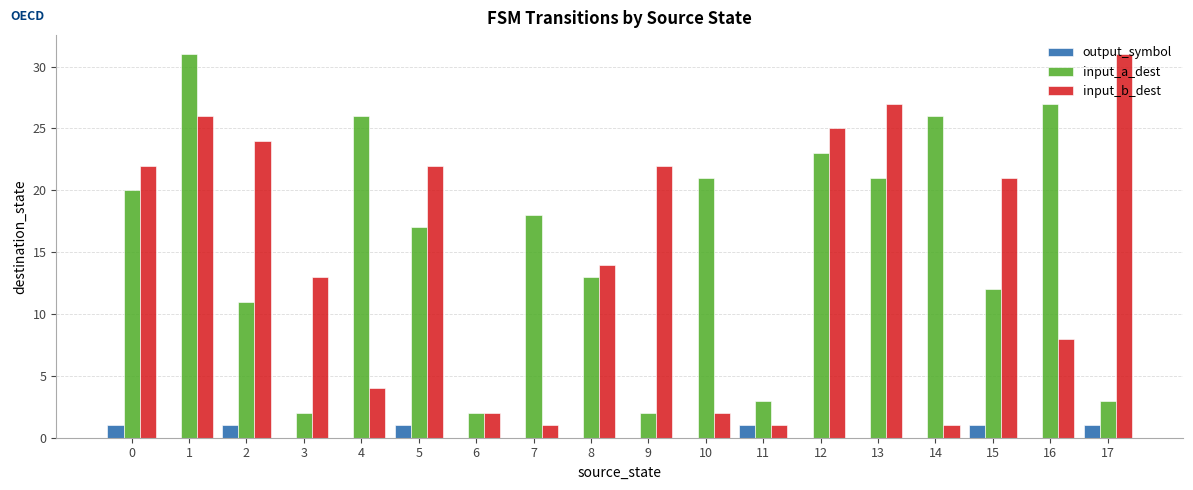

At which label is input_a_dest closest to 16?

5